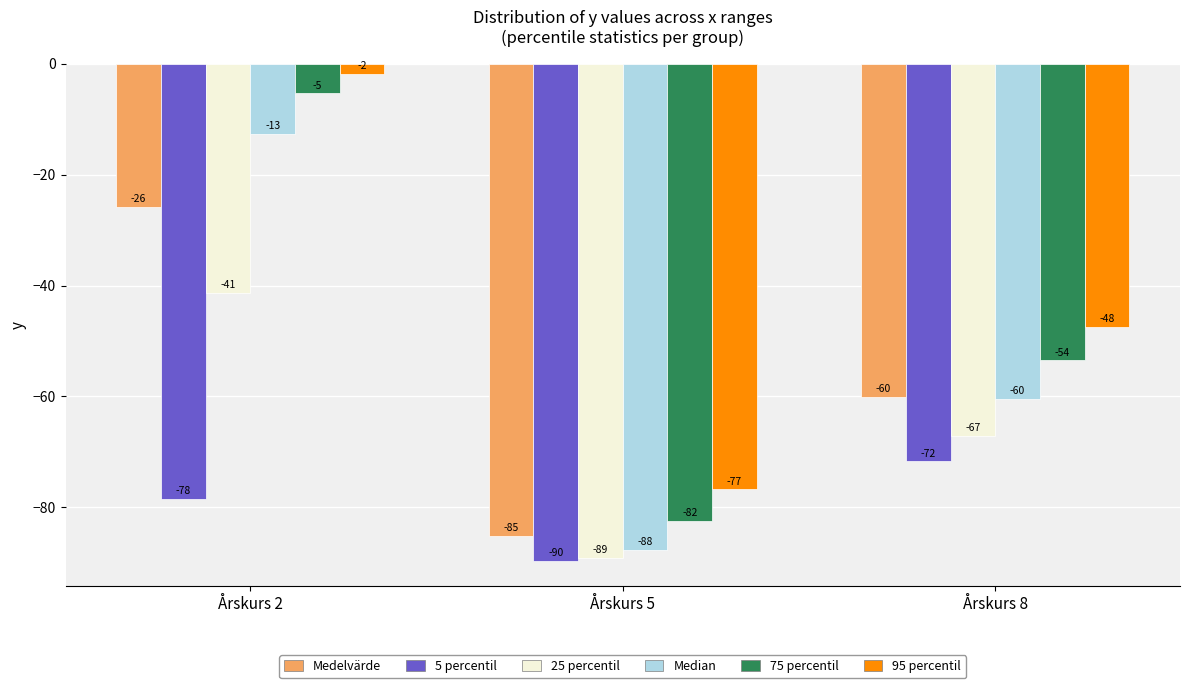

True or false: Medelvärde has a value of -143.9 at Årskurs 5.

False